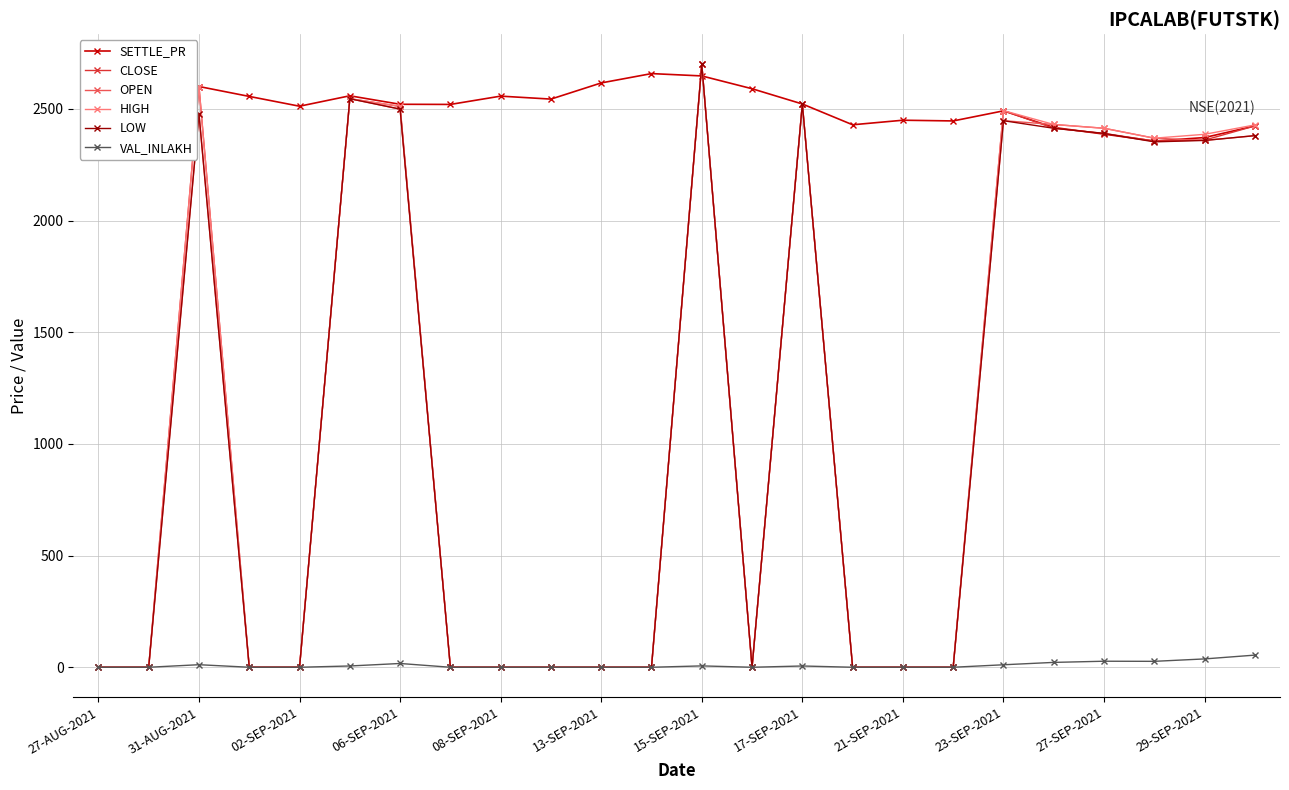

At how many categories does at least one series exceed 156?

24